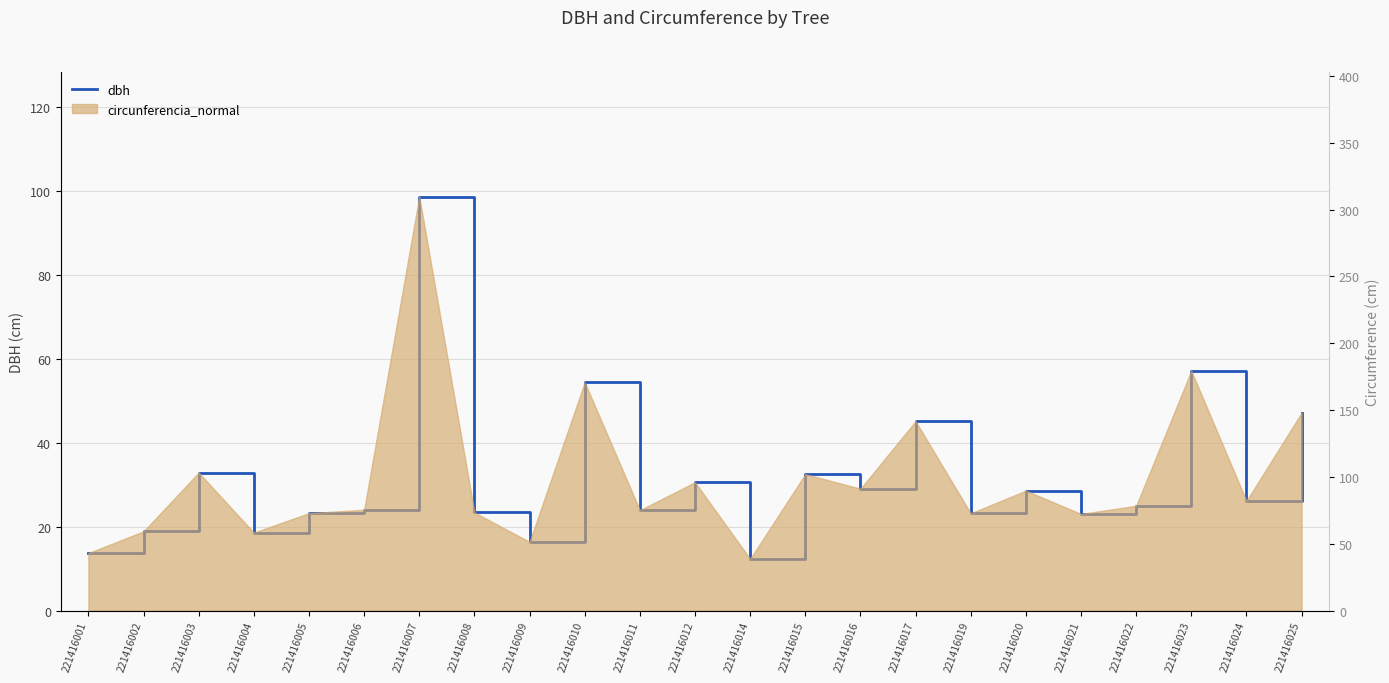

What is the ratio of the value at 221416011 to the value at 221416017?

0.5